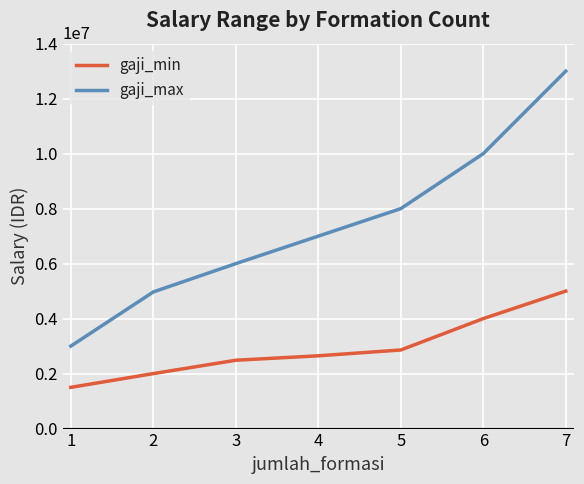

At how many categories does at least one series exceed 6259563?

4